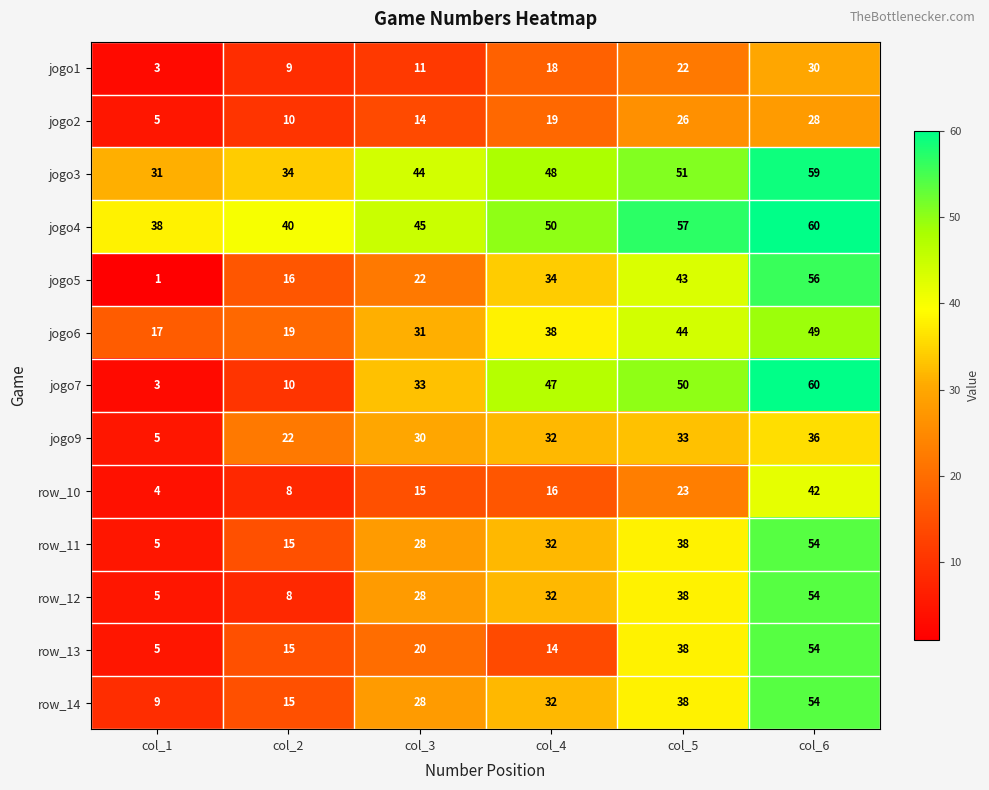

What is the minimum value shown in the chart?

1